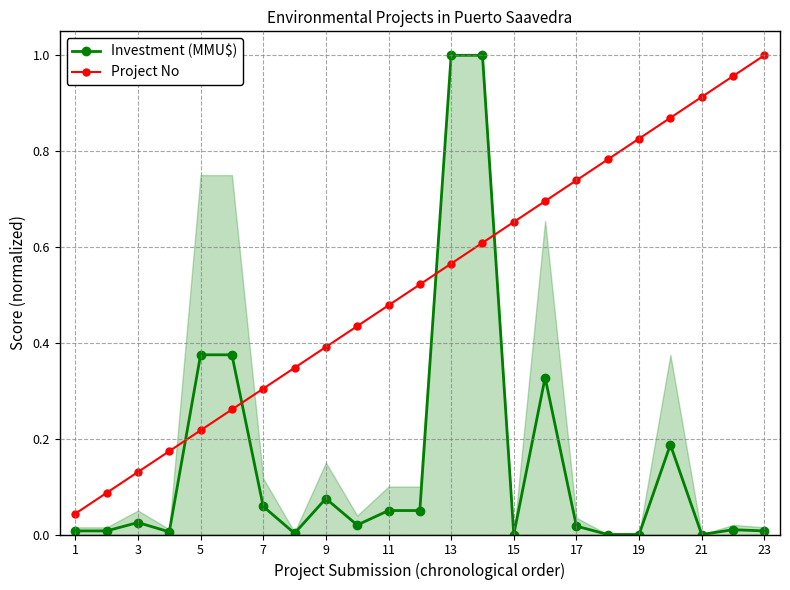

True or false: Investment (MMU$) has a value of 0.0 at 15.

True